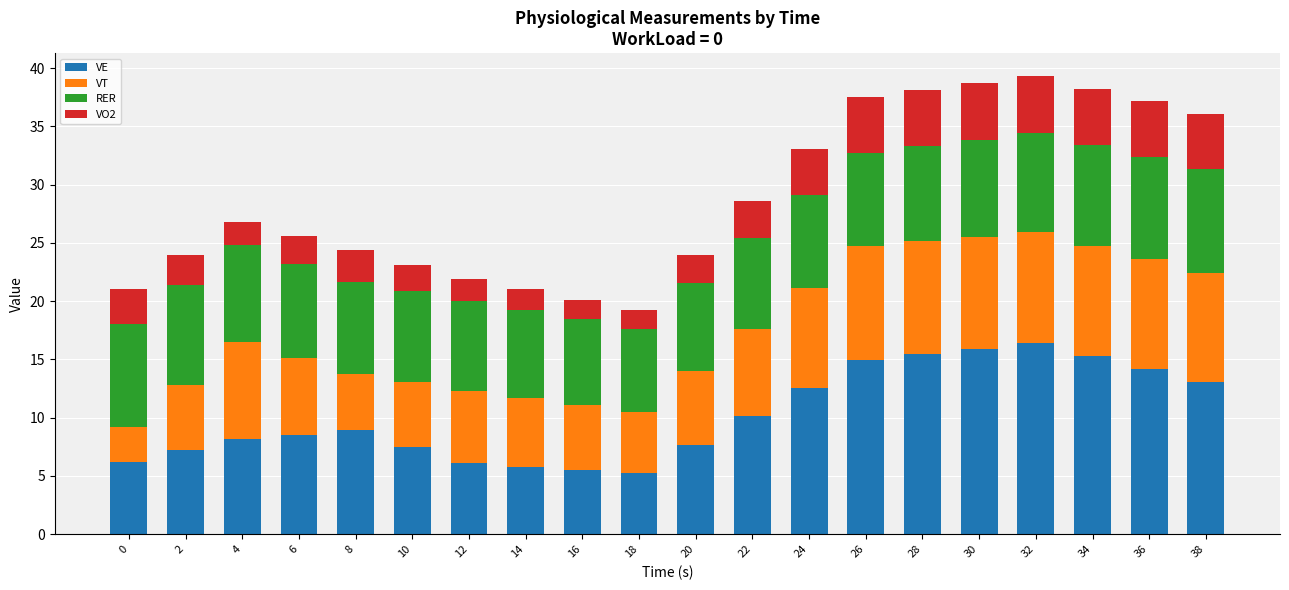

The value of VE at 24 is 12.5. True or false?

True